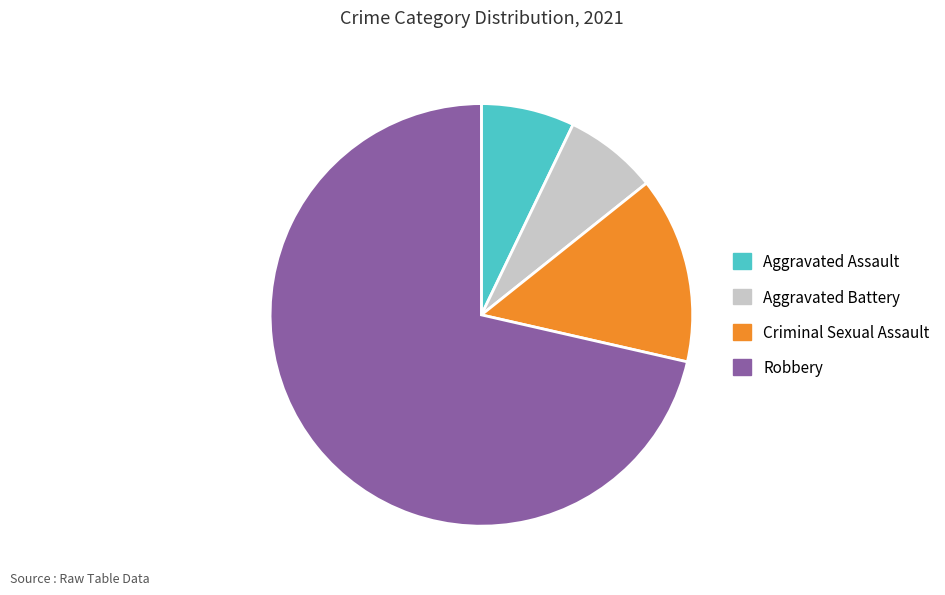

Is there any slice that represents more than half of the pie?

Yes